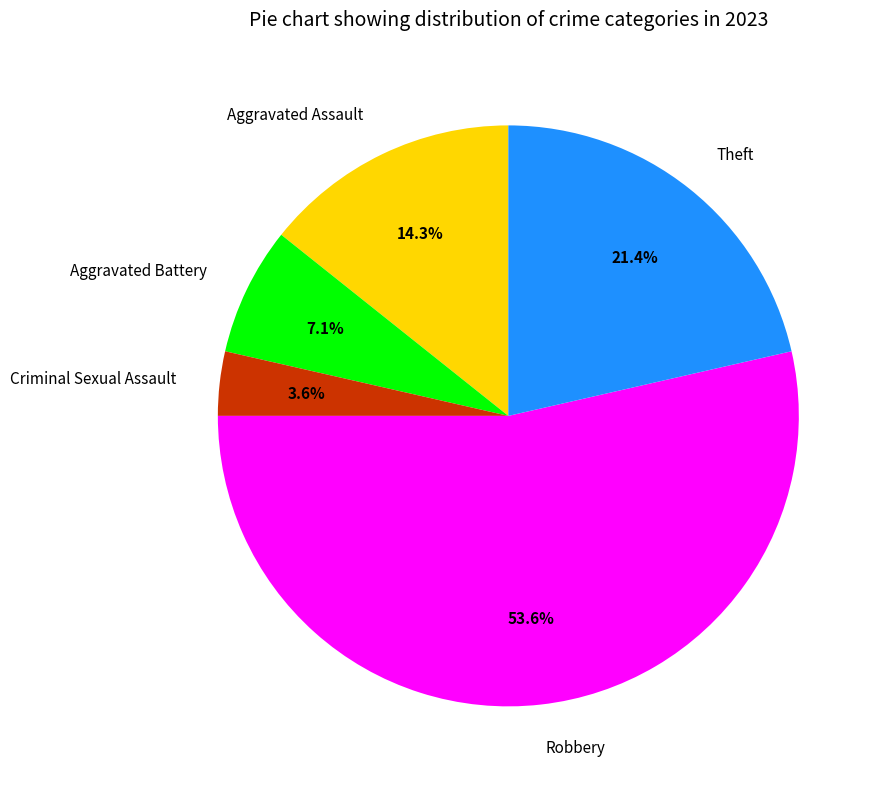

Which has a higher value, Criminal Sexual Assault or Aggravated Assault?

Aggravated Assault